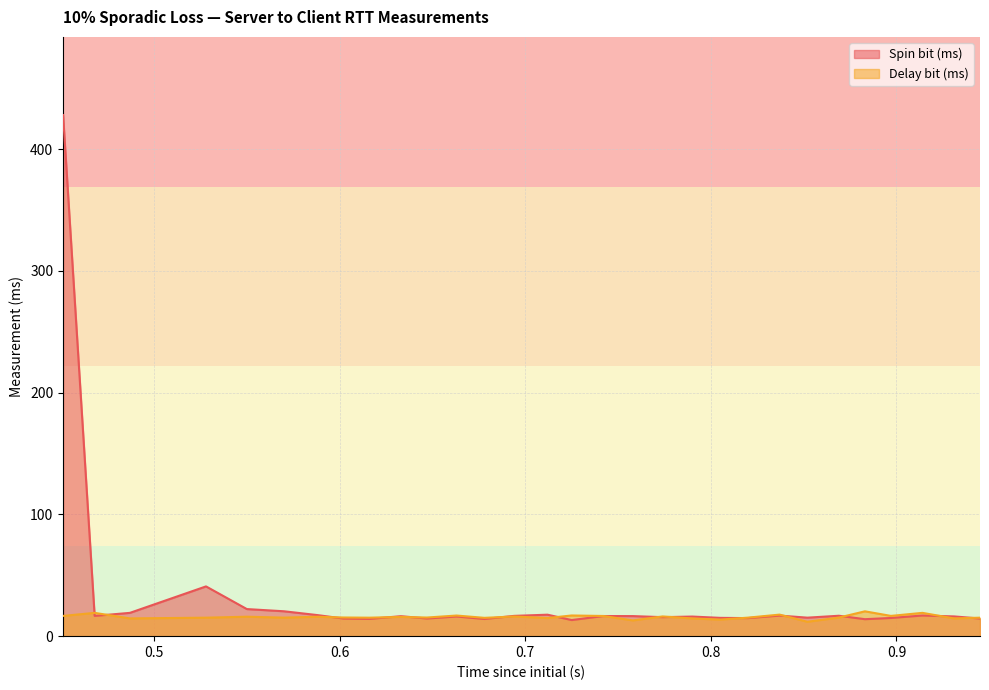

What are all the series names shown in the legend?

Spin bit (ms), Delay bit (ms)